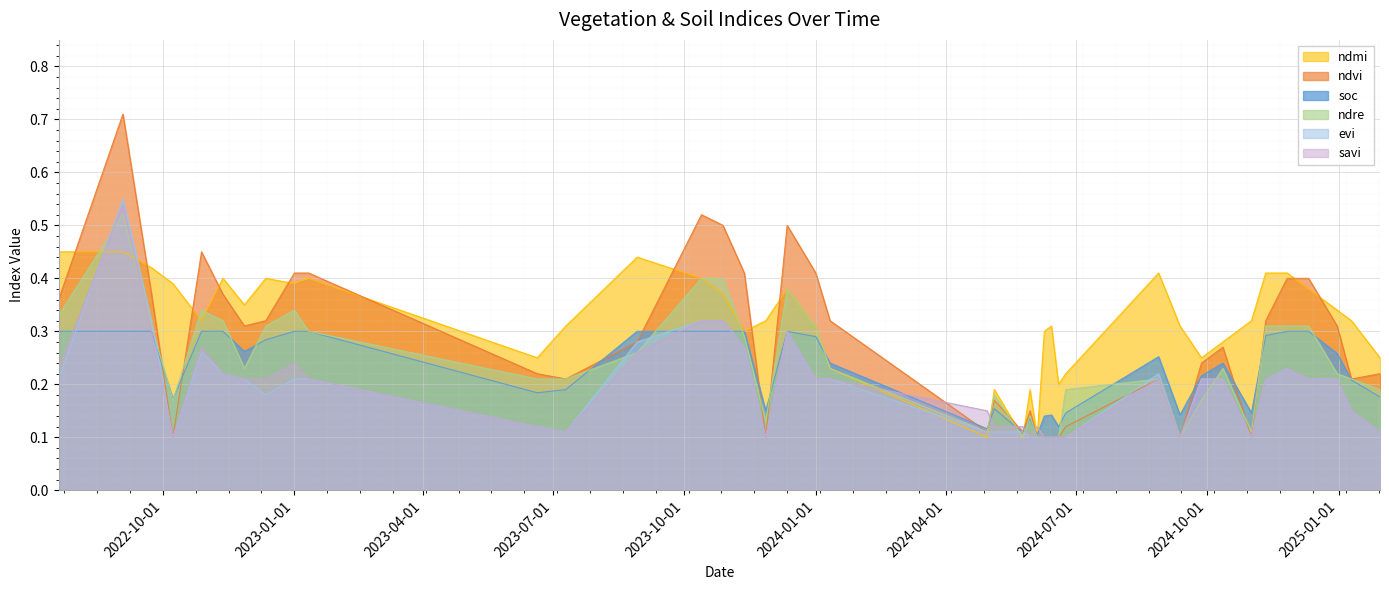

What is the maximum value shown in the chart?

0.7